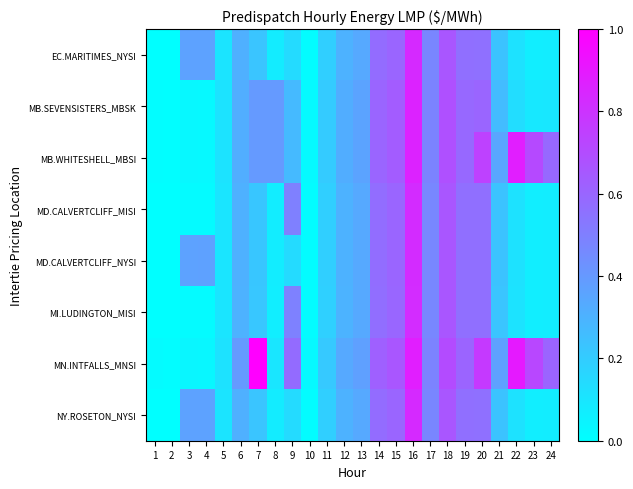

At how many categories does at least one series exceed 0?

24